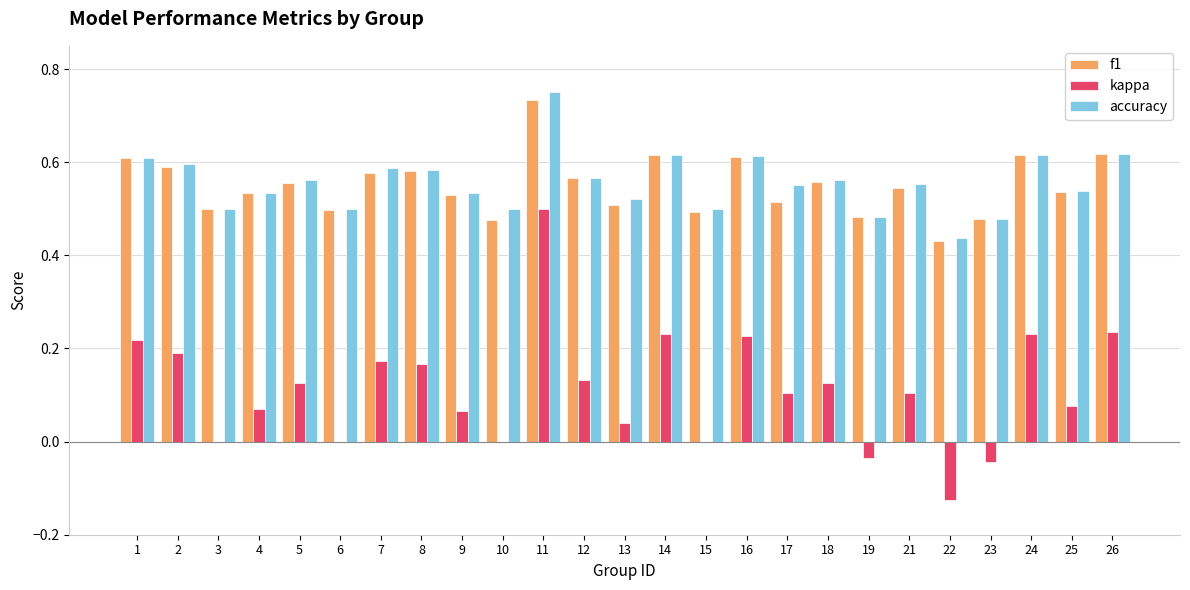

What is the sum of the accuracy values at 2 and 7?

1.2